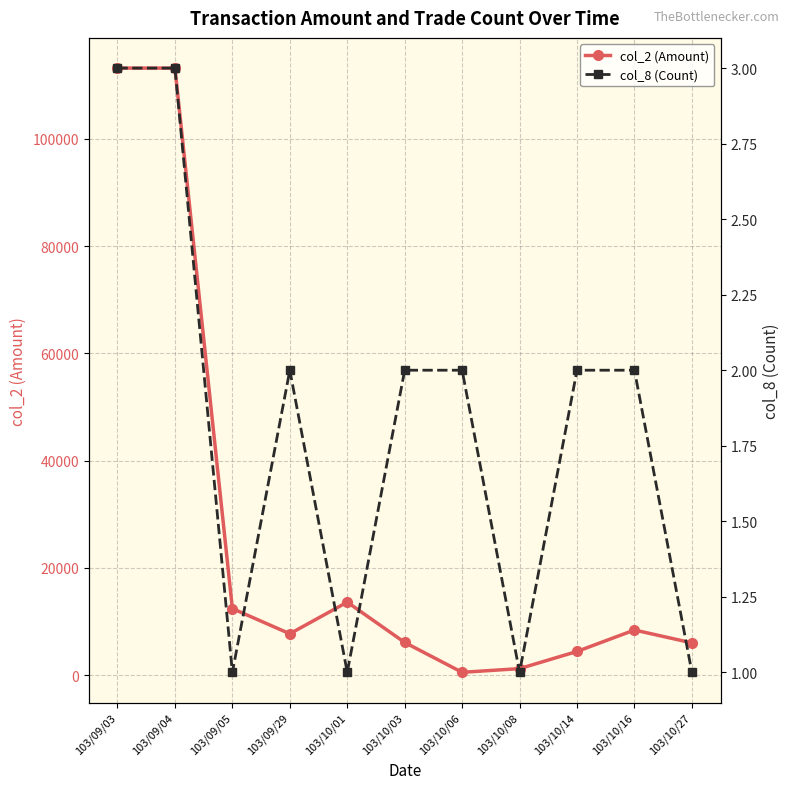

What is the maximum value for col_2 (Amount)?

113200